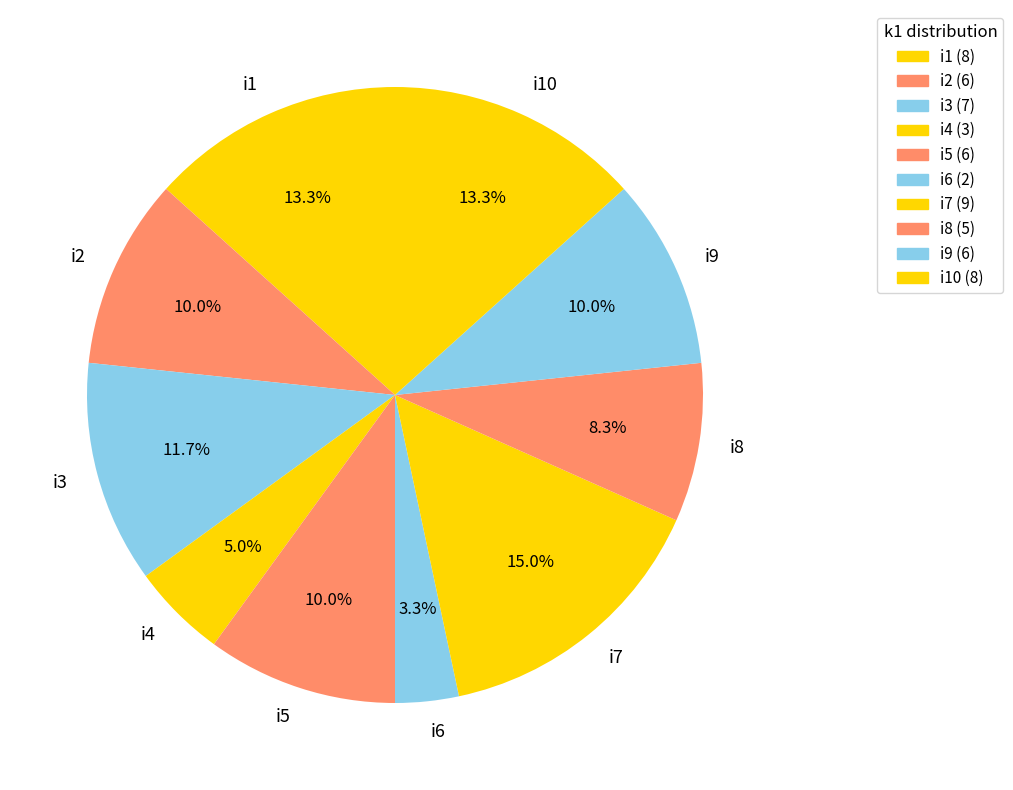

Which category has the smallest portion of the pie?

i6